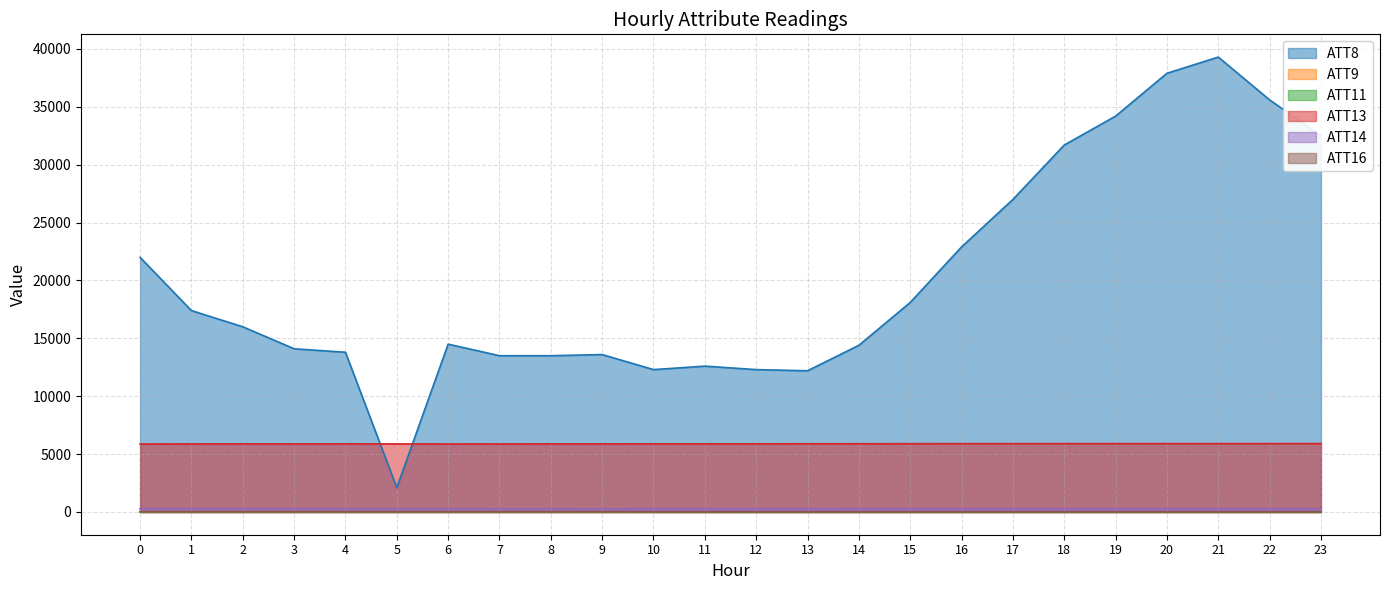

Rank the categories by ATT8 value from lowest to highest.

5, 13, 10, 12, 11, 7, 8, 9, 4, 3, 14, 6, 2, 1, 15, 0, 16, 17, 18, 23, 19, 22, 20, 21